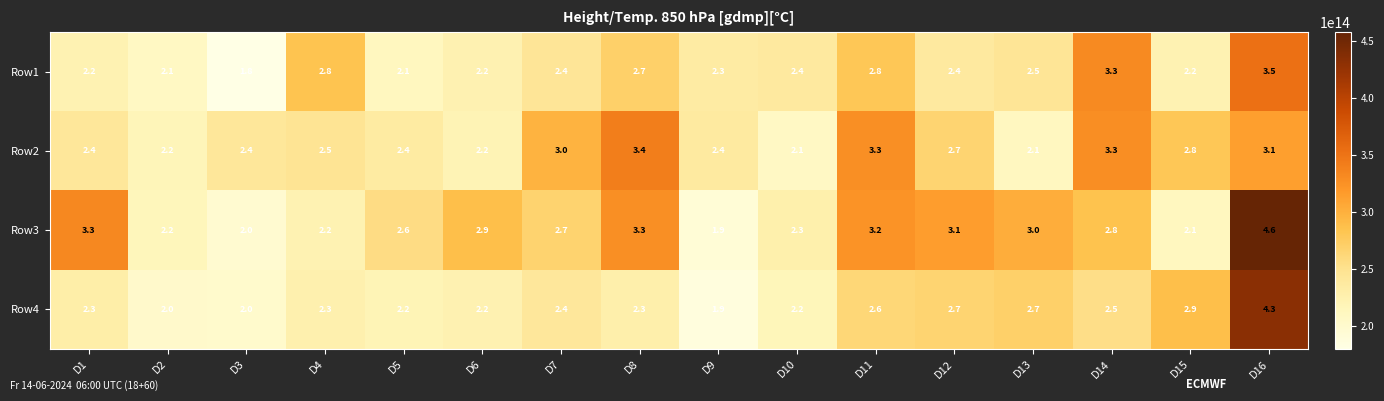

Which series has the largest total across all categories?

Row3